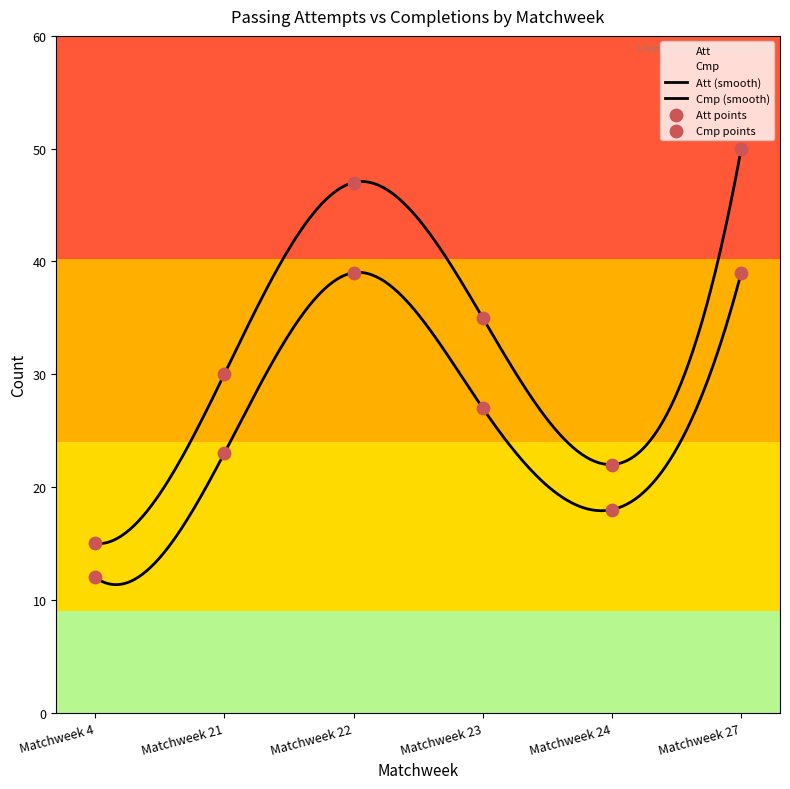

Which series reaches the minimum Y coordinate?

Cmp